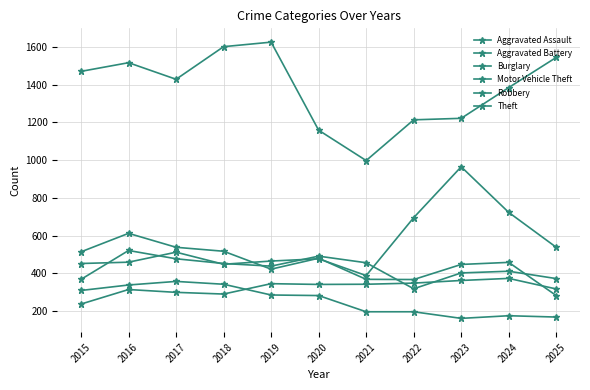

The Aggravated Assault series shows 345 at 2019. True or false?

True